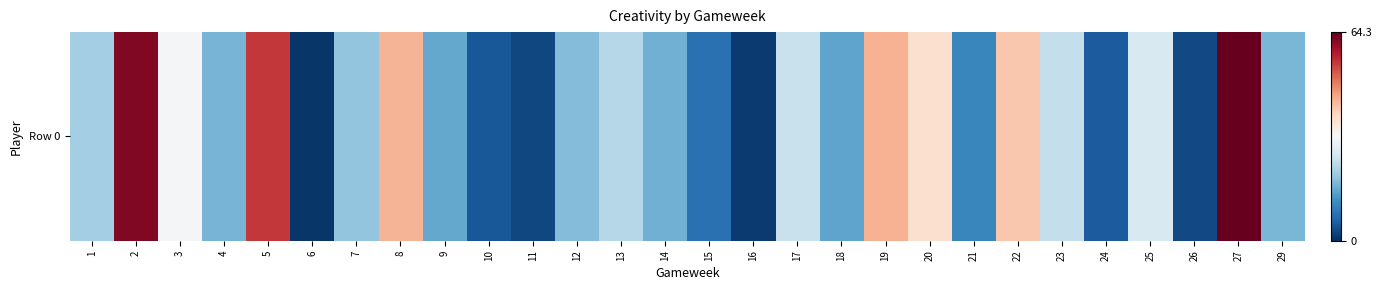

Where is the data nearest to the value 32?

3